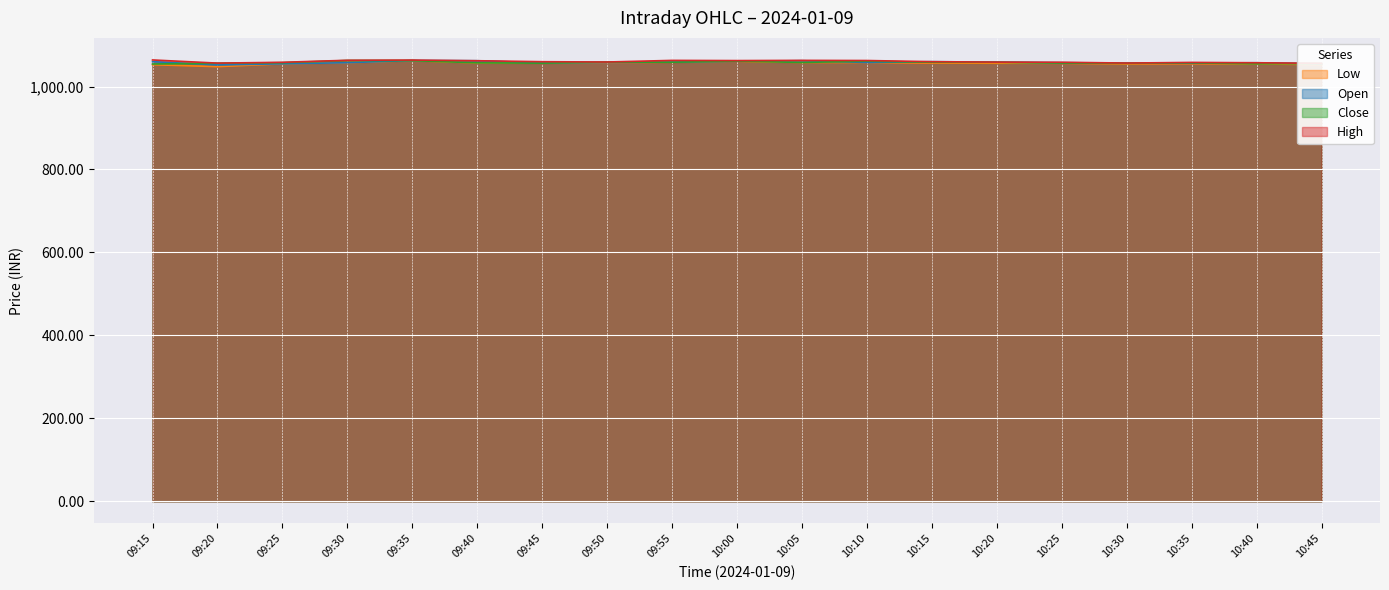

What is the approximate value of Low at 10:35?

1055.0